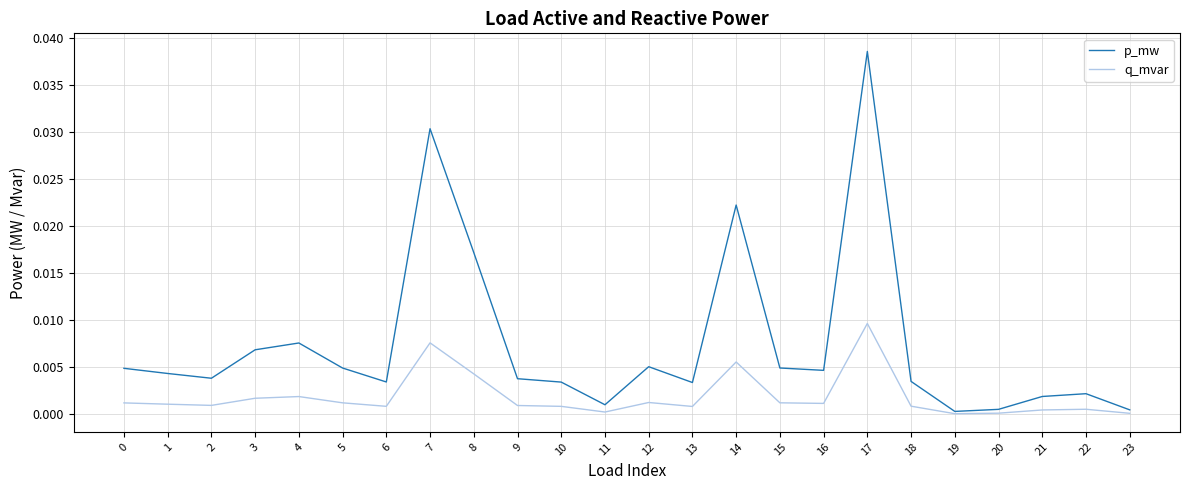

Rank the series by their maximum value, from highest to lowest.

p_mw, q_mvar